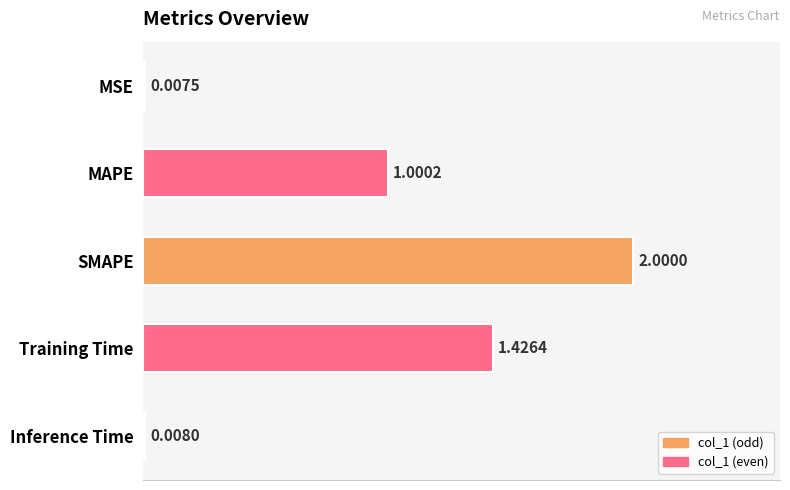

What is the change in value from MSE to MAPE?

+1.0